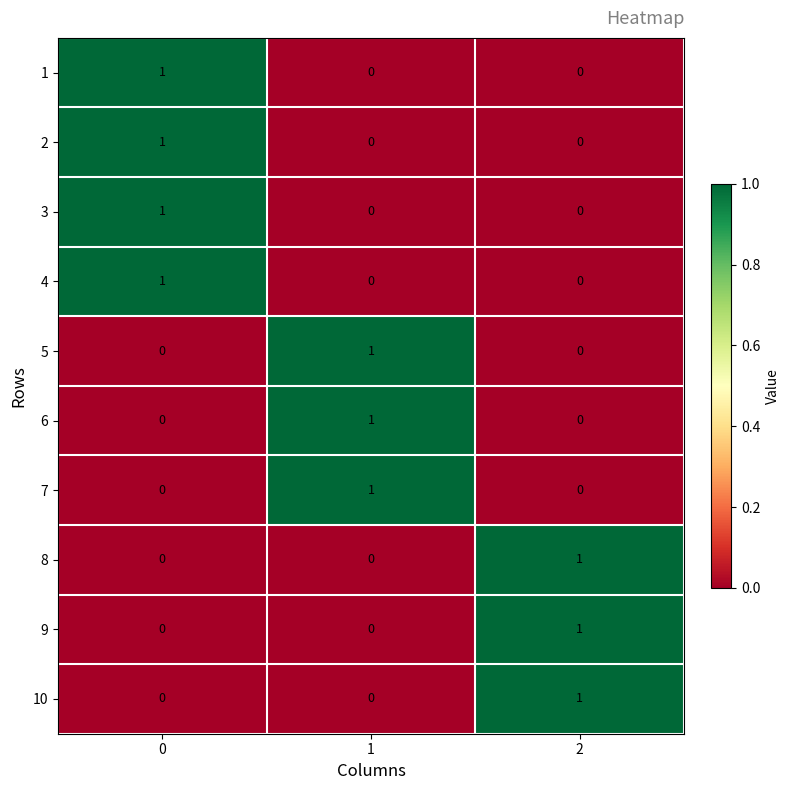

Count the number of categories in the chart.

3